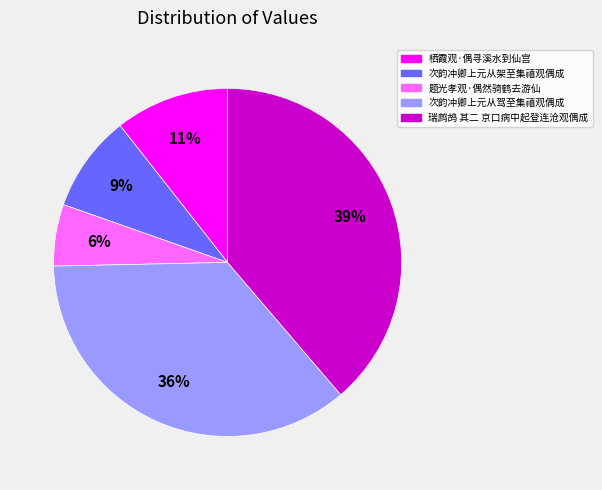

To the nearest percent, what percentage of the pie is 次韵冲卿上元从架至集禧观偶成?

9%